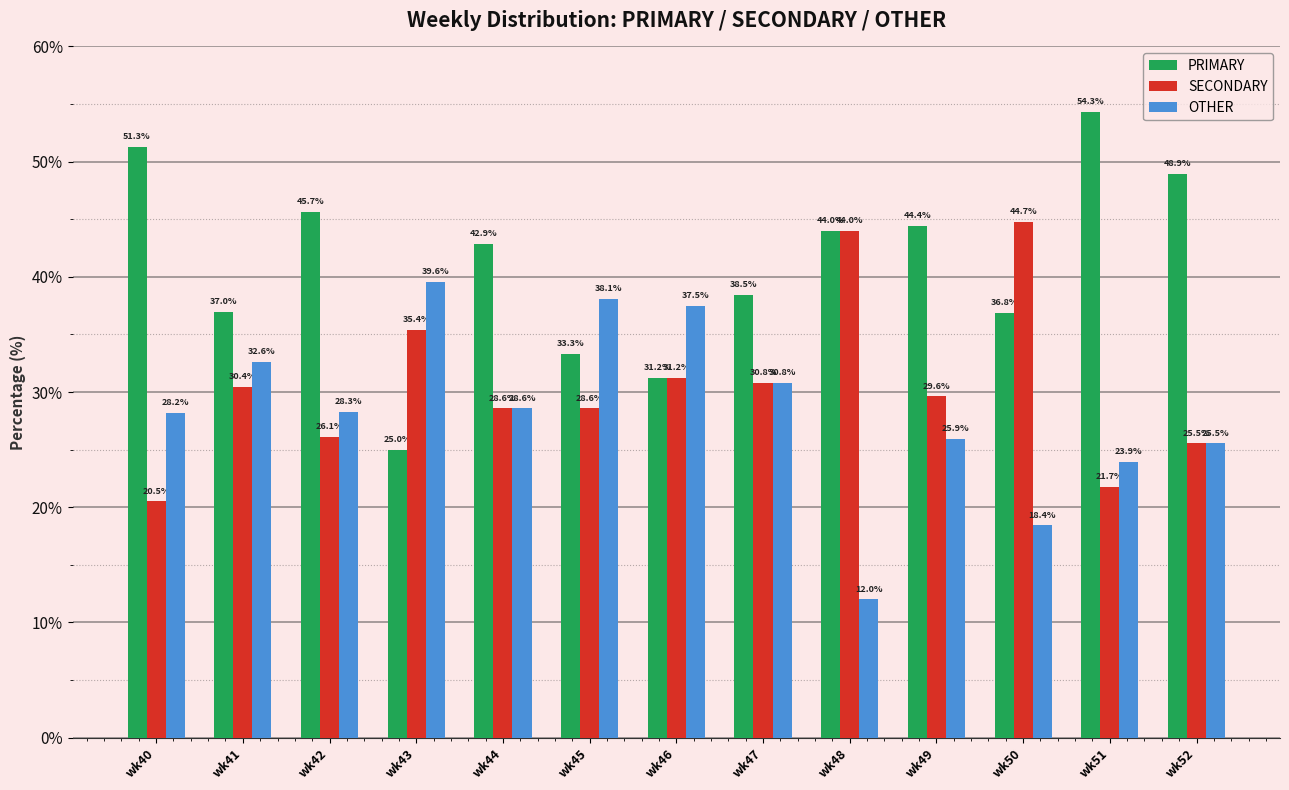

What is the total value across all series at wk40?

100.0